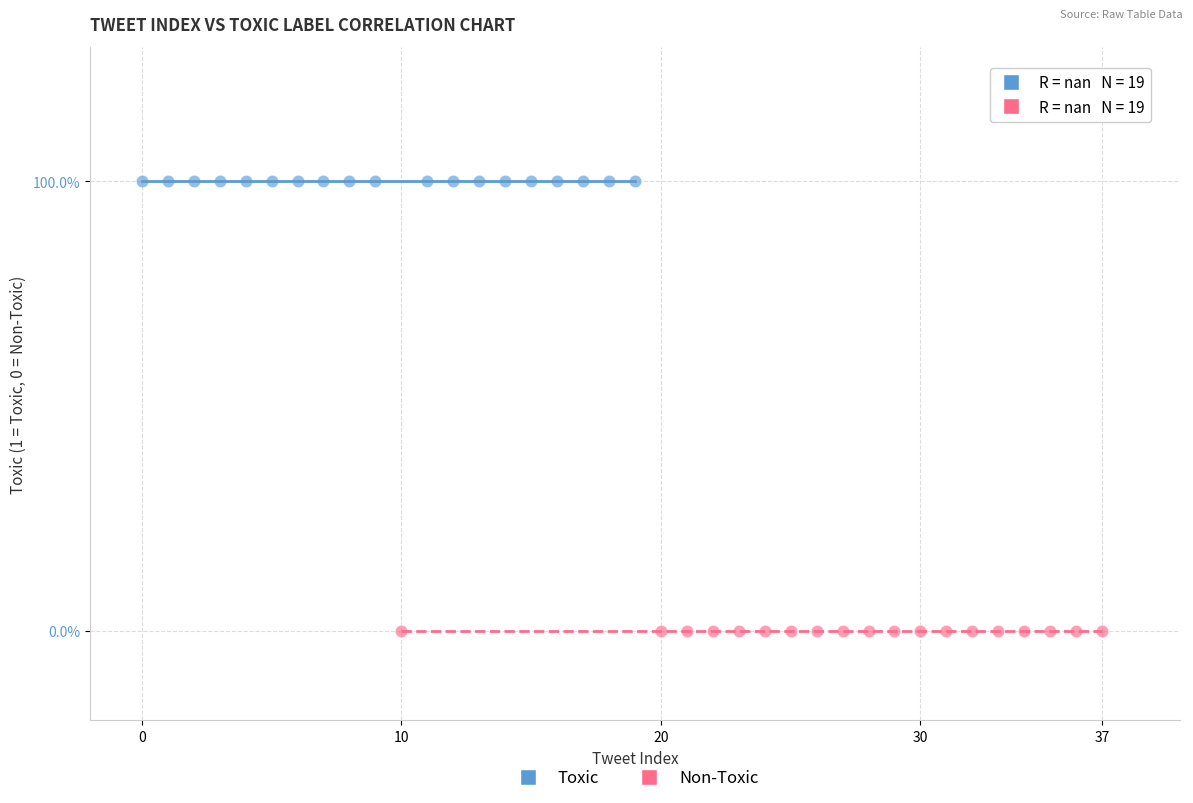

What are all the series names shown in the legend?

Toxic, Non-Toxic